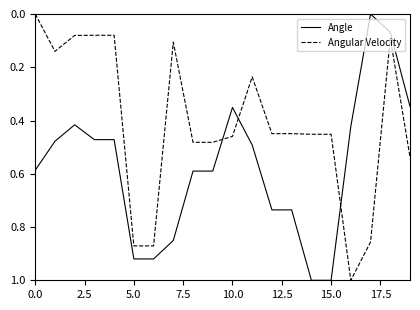

How many times do Angle and Angular Velocity cross each other?

3